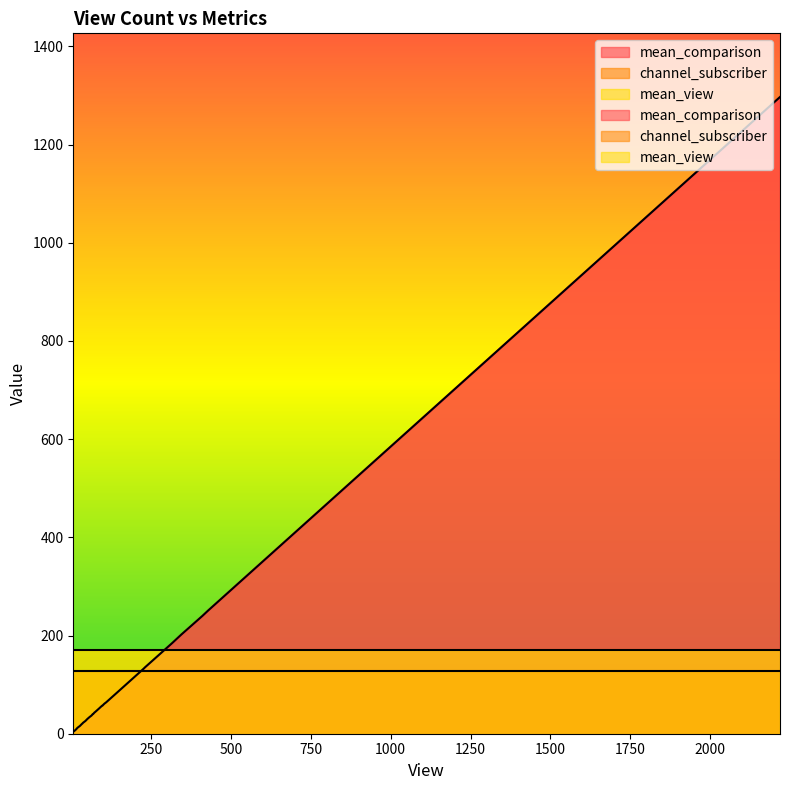

What are all the series names shown in the legend?

mean_comparison, channel_subscriber, mean_view